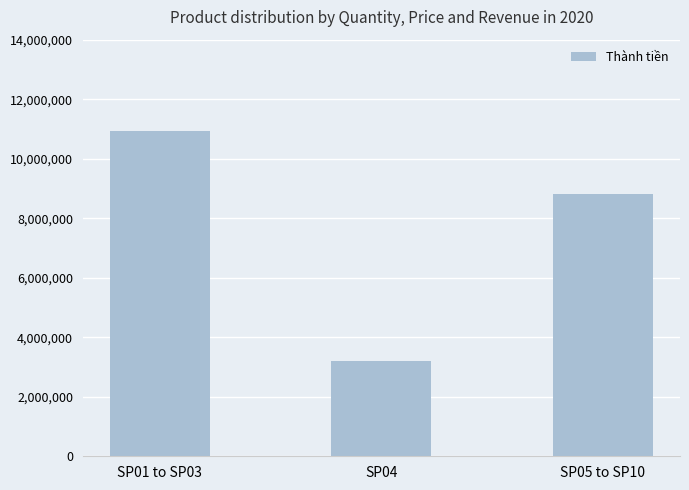

At which category does the chart reach its minimum across all series?

SP04